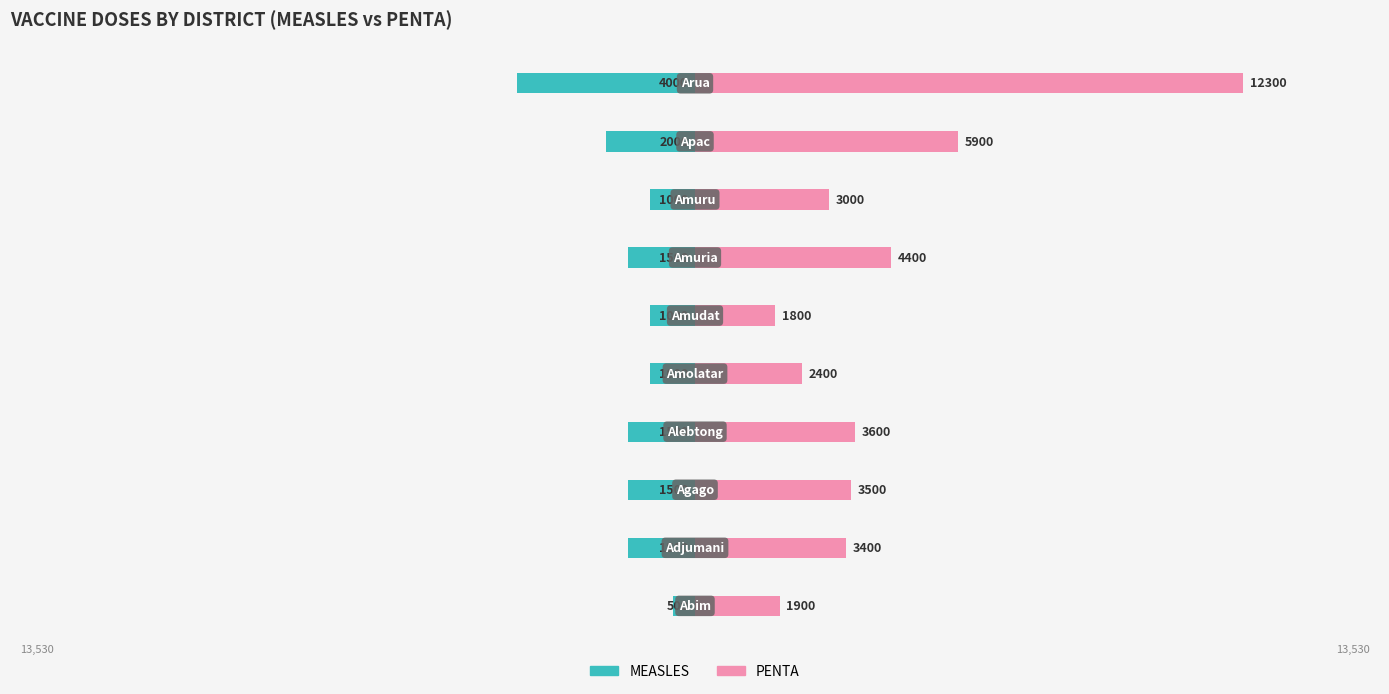

Rank the series by their maximum value, from highest to lowest.

PENTA, MEASLES